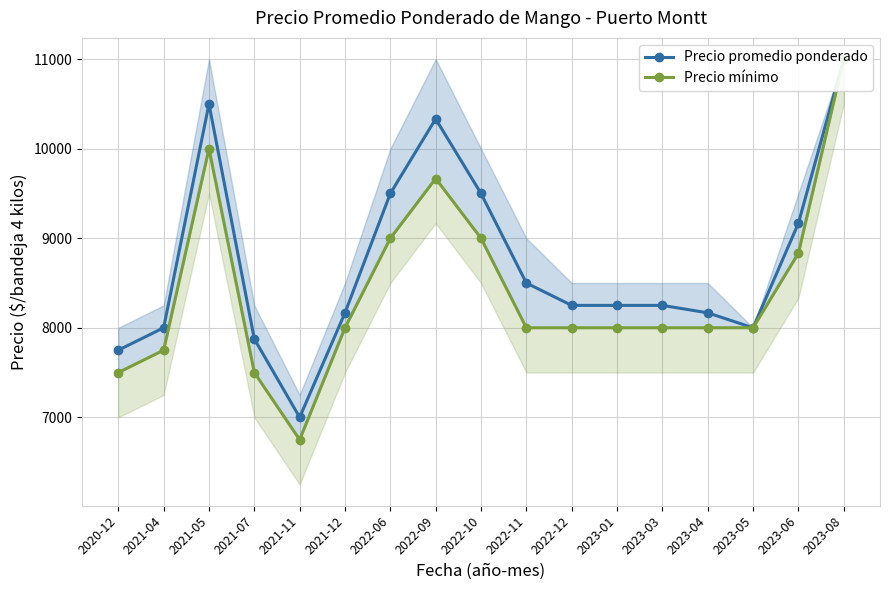

Which series has the largest total across all categories?

Precio promedio ponderado